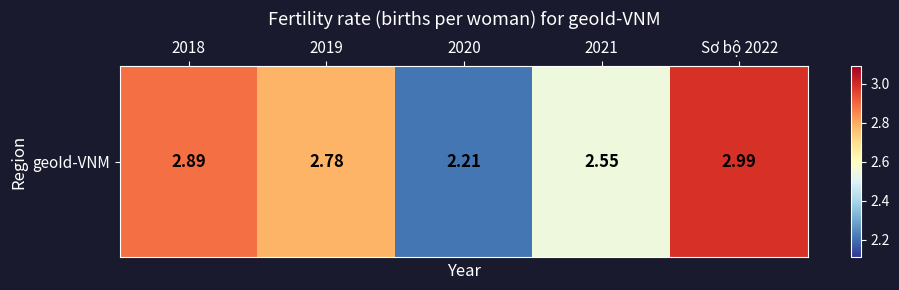

Approximately how many times larger is the value at 2019 compared to 2018?

1.0